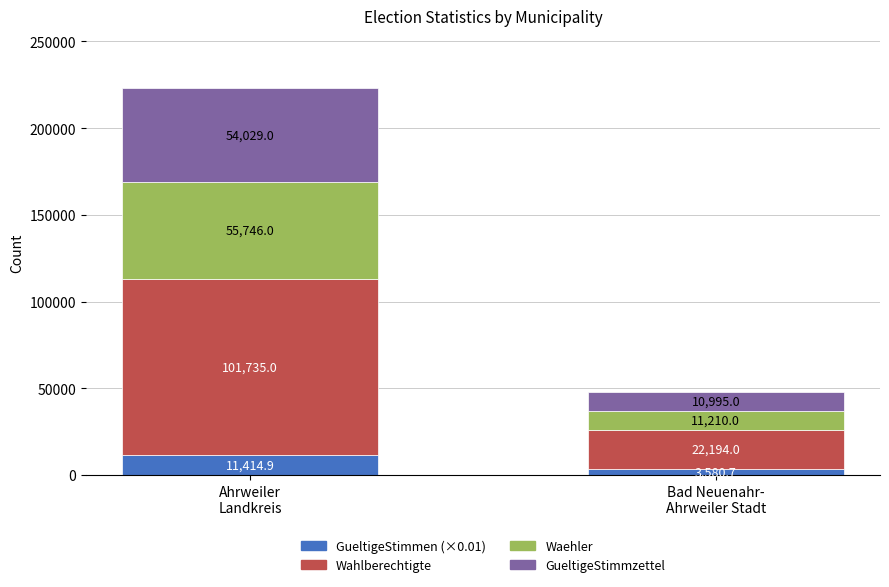

How many bars are there in total?

2